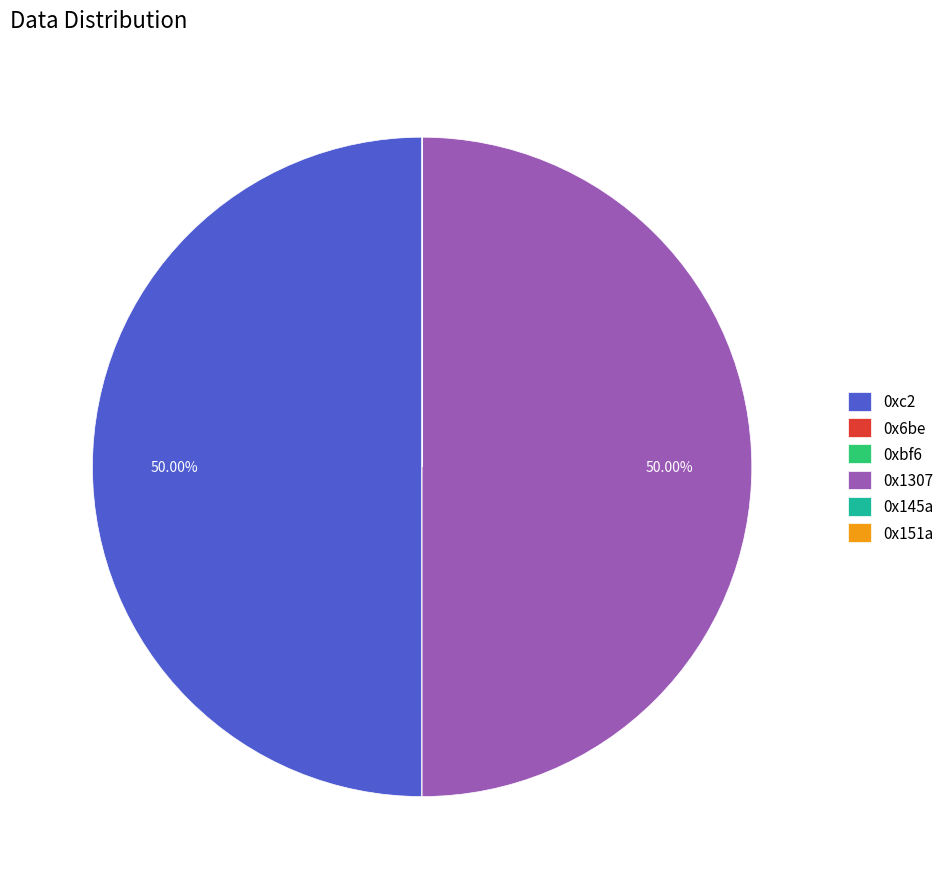

The 0xc2 slice represents 50% of the pie. True or false?

True